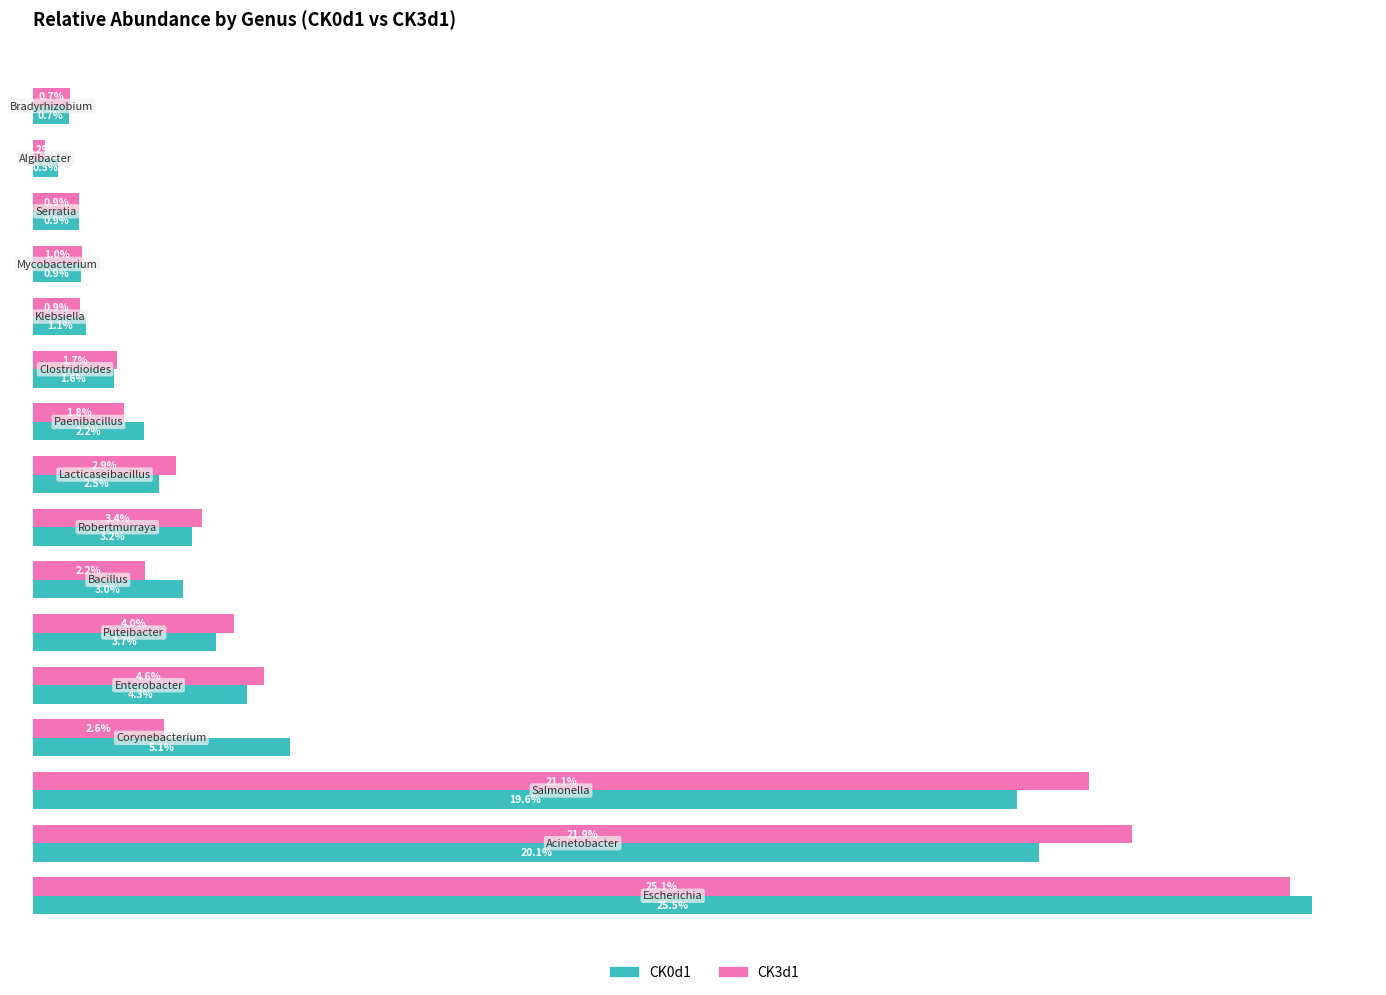

How many bars are there in each group?

2